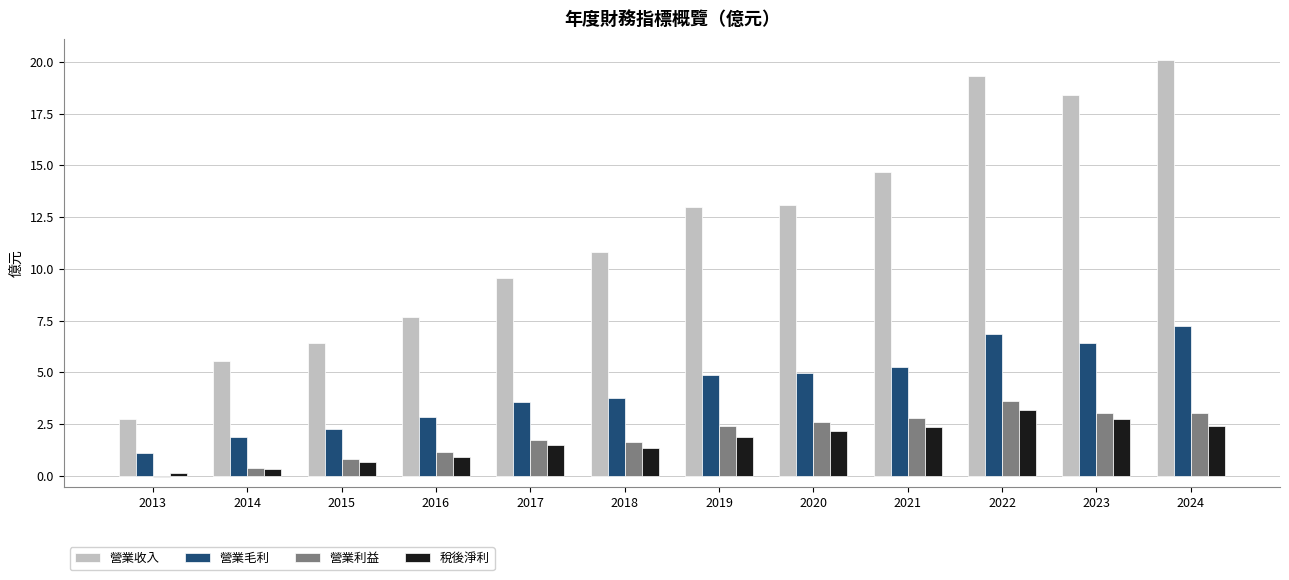

Which series changed the most between 2013 and 2016?

營業收入